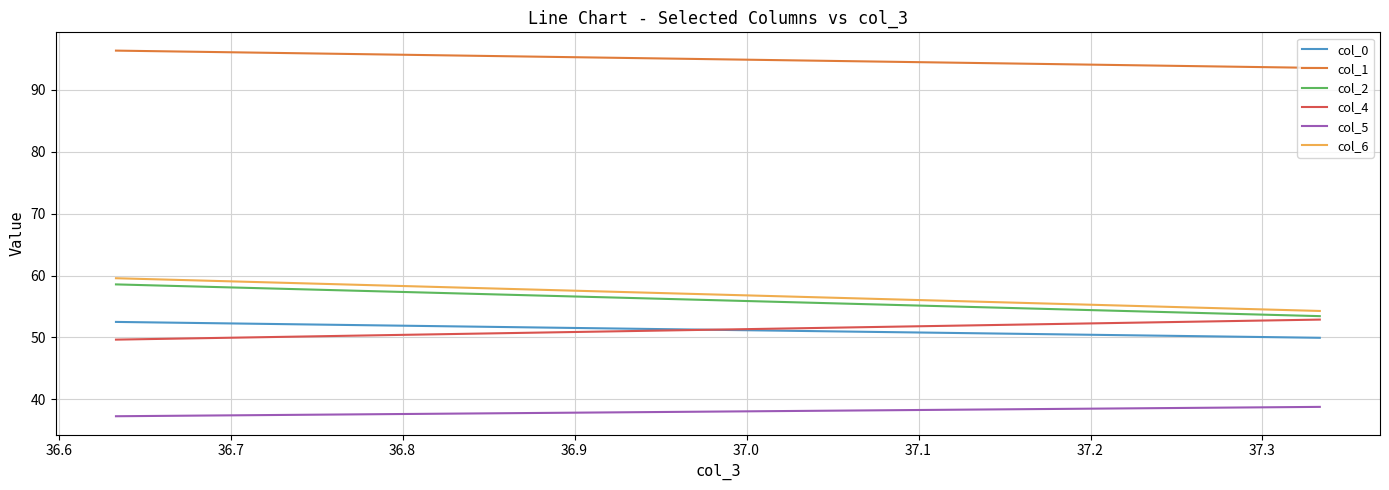

Which series has the largest range (max minus min)?

col_6